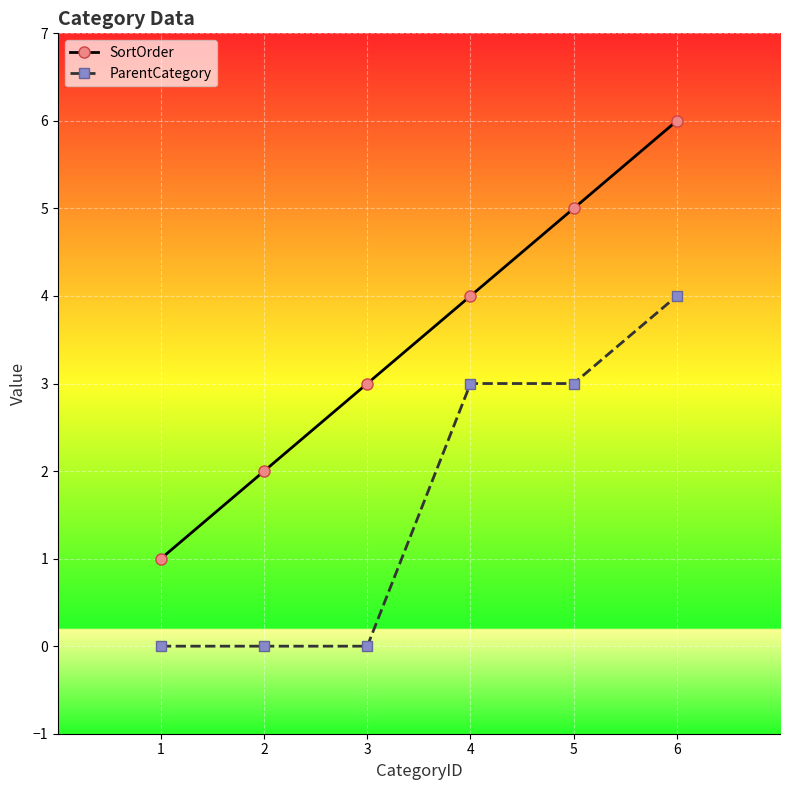

How many series are shown in this chart?

2